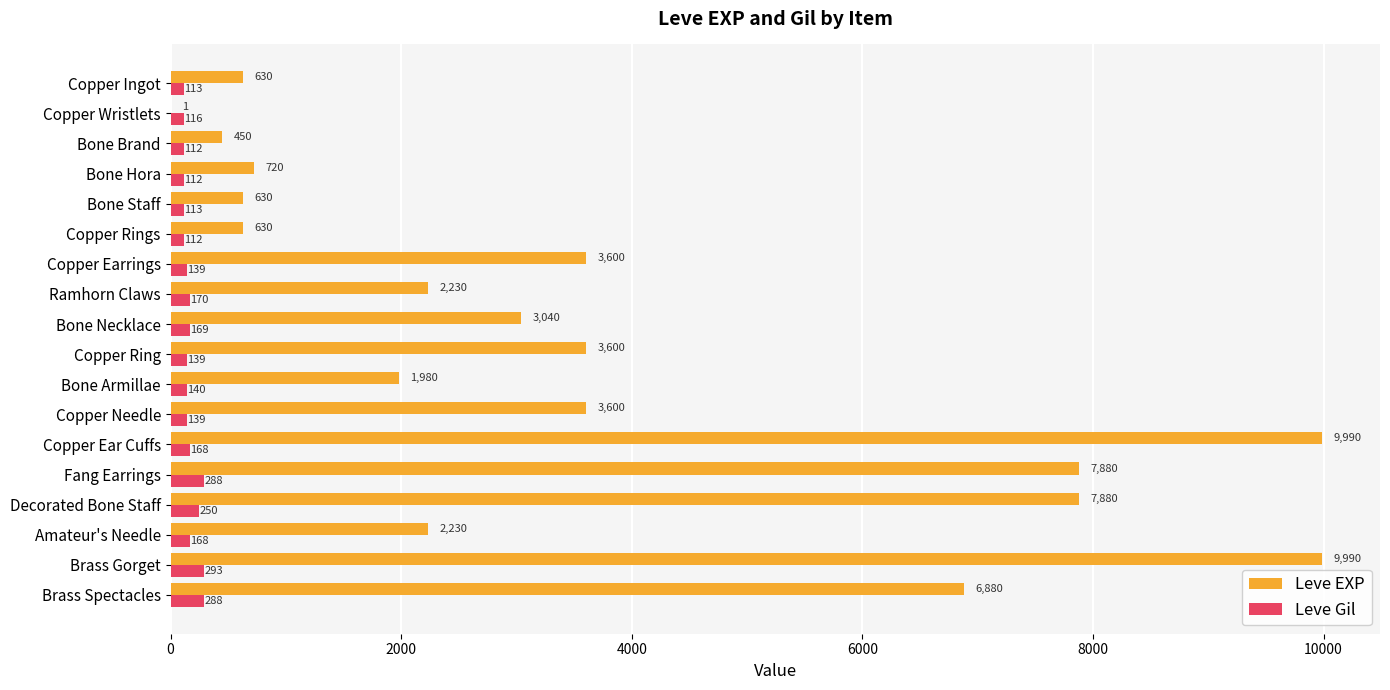

What is the approximate value of Leve Gil at Copper Earrings, to the nearest 10?

140